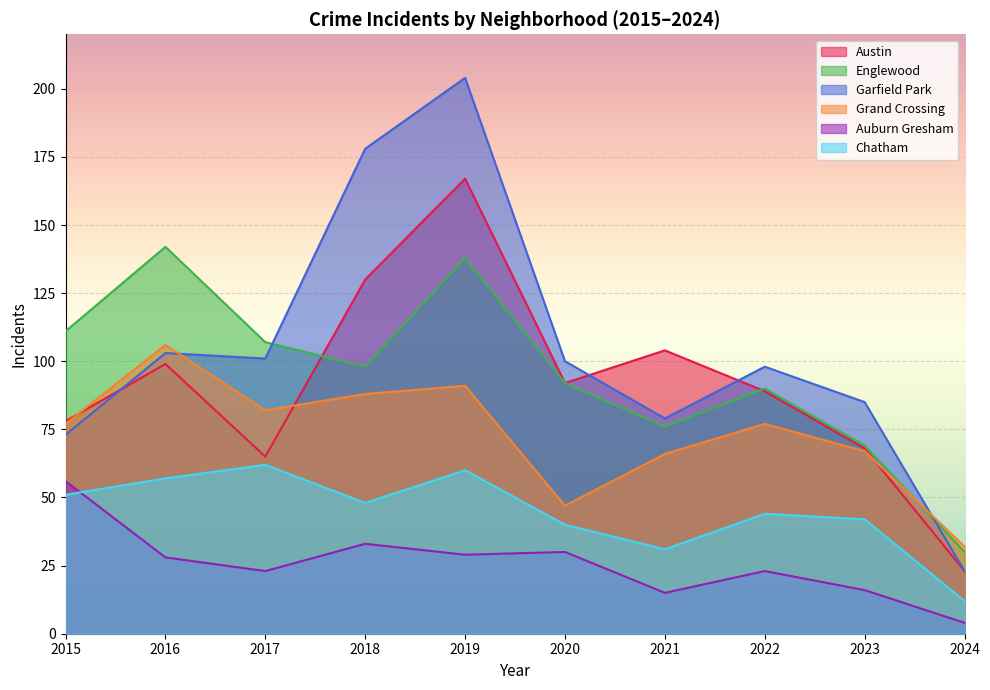

List the series in order of their peak value, highest first.

Garfield Park, Austin, Englewood, Grand Crossing, Chatham, Auburn Gresham